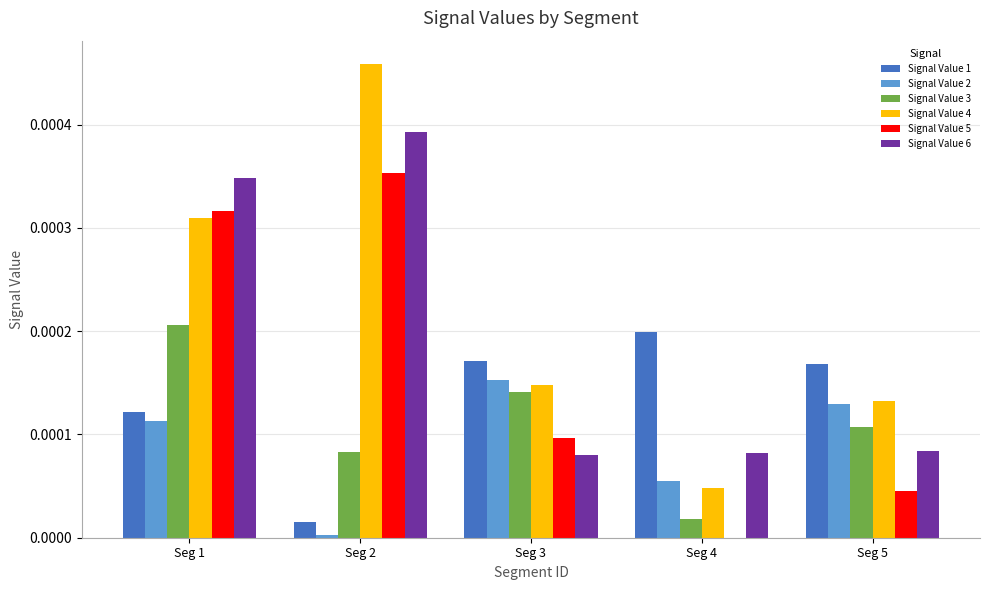

True or false: Signal Value 2 has a value of 0.0 at Seg 2.

True